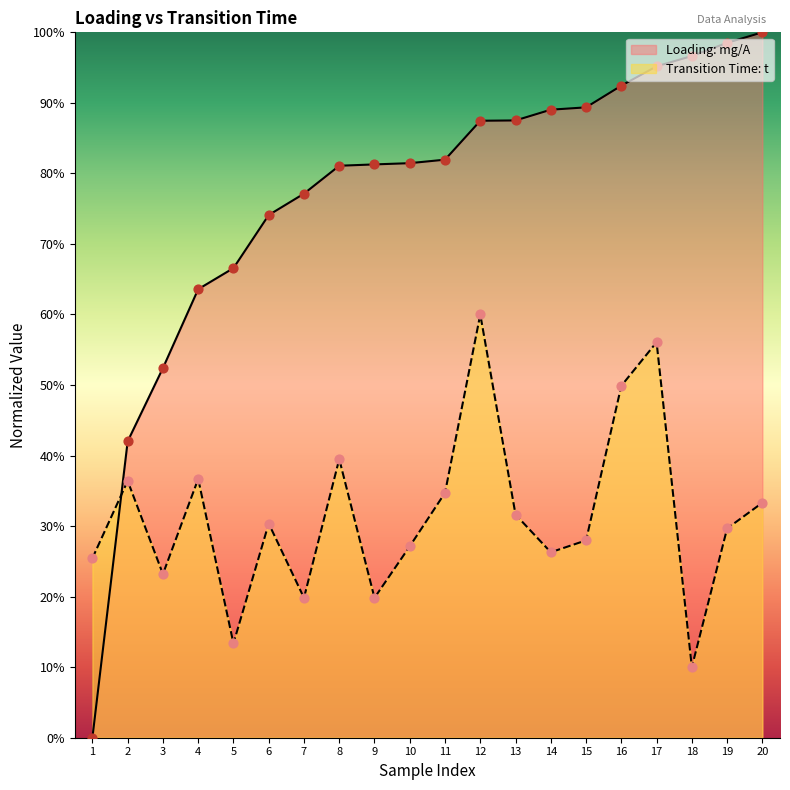

Is the value of Loading: mg/A at 3 greater than the value of Transition Time: t at 3?

Yes